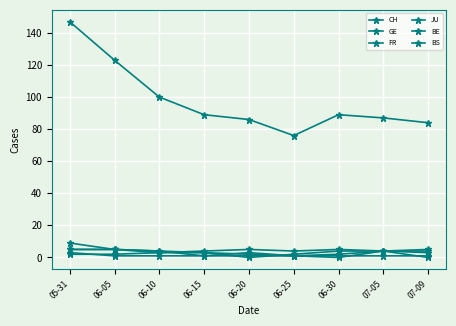

Count the FR values in the range 3 to 4.

5